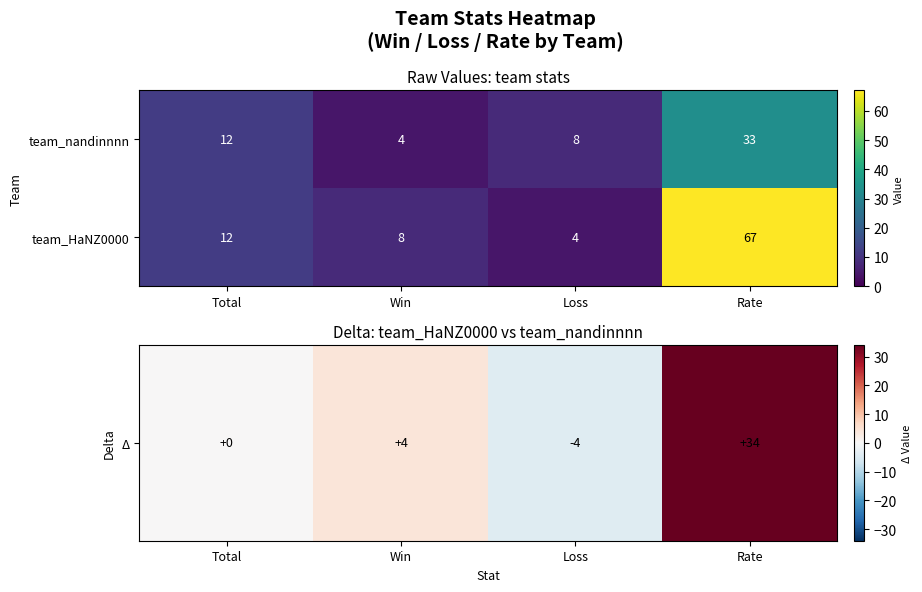

Which series has the widest spread of values?

team_HaNZ0000